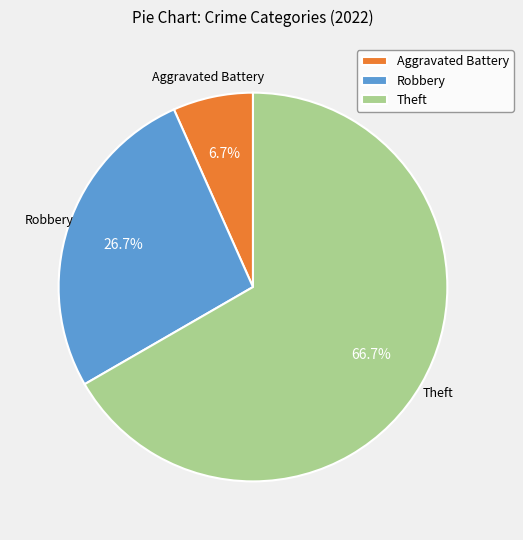

Between Aggravated Battery and Robbery, which is larger?

Robbery